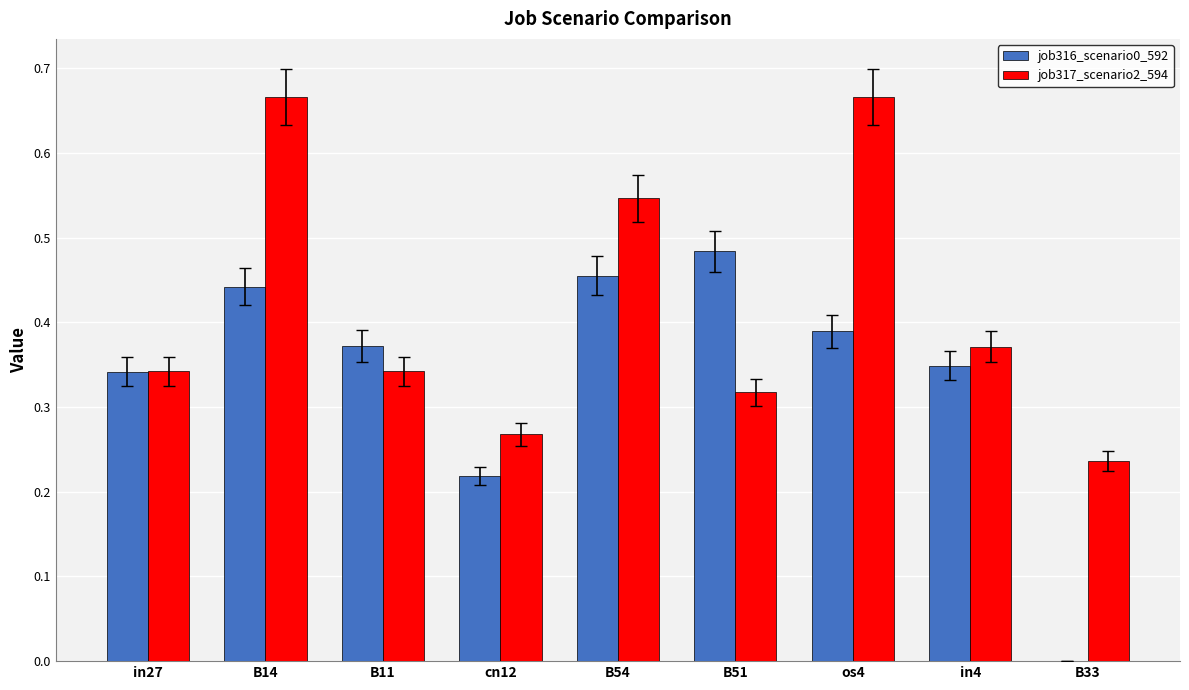

What is the sum of all job316_scenario0_592 values?

3.1